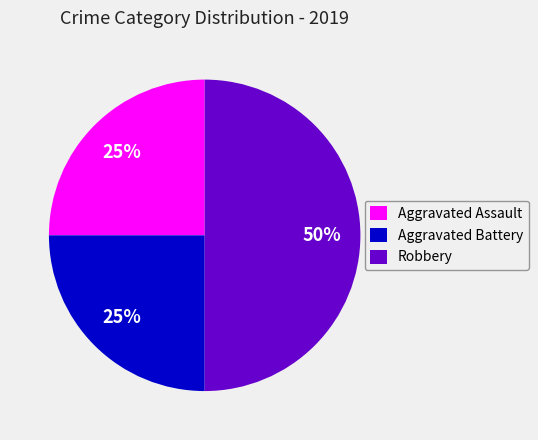

How many slices are in this pie chart?

3